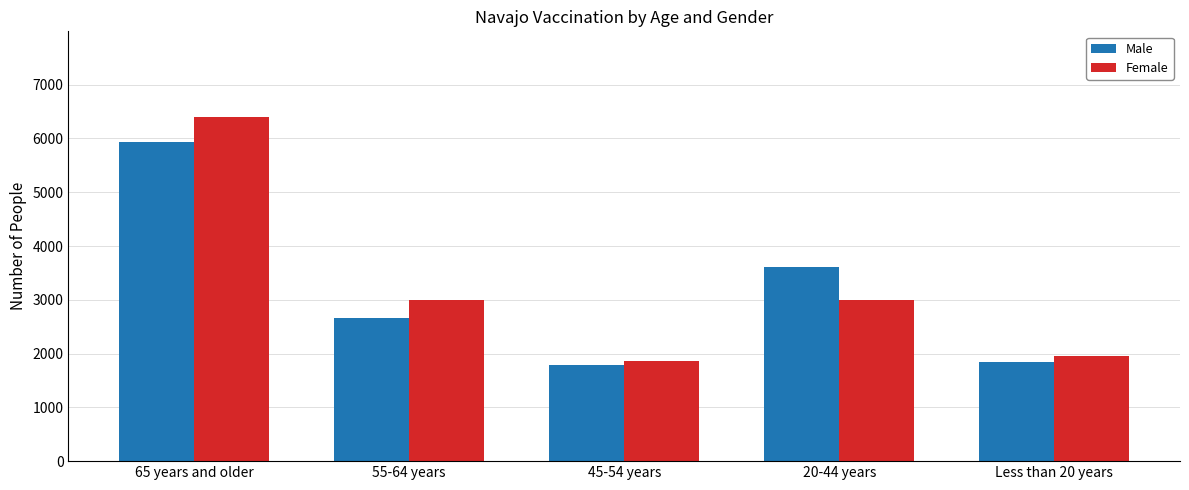

What is the spread (max minus min) of values at 65 years and older?

462